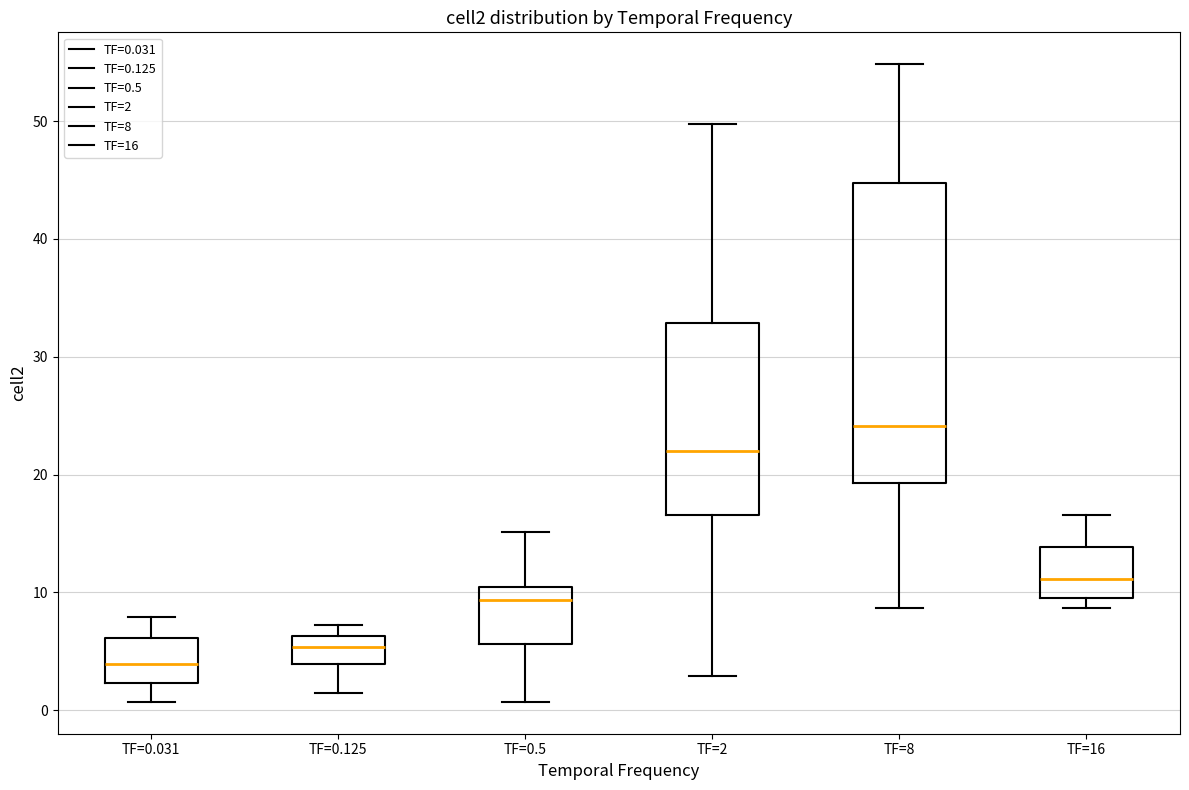

Where is the lower edge of the box for TF=16 on the y-axis? The values are not printed on the chart, so give them approximately, as read against the axis.

10